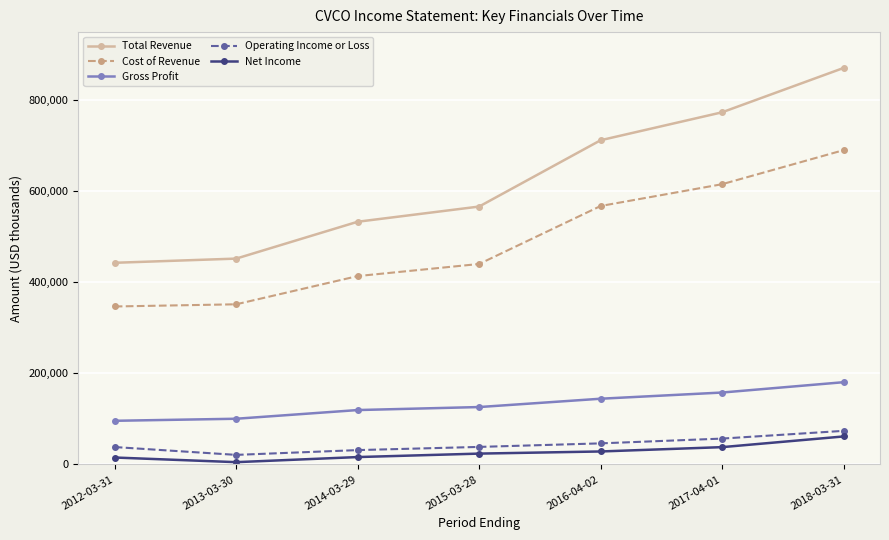

What is the label of the 7th point from the right?

2012-03-31